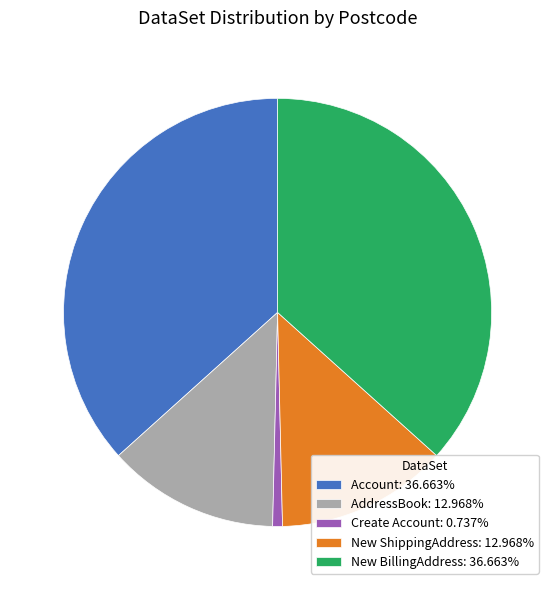

Count the number of slices in the pie.

5